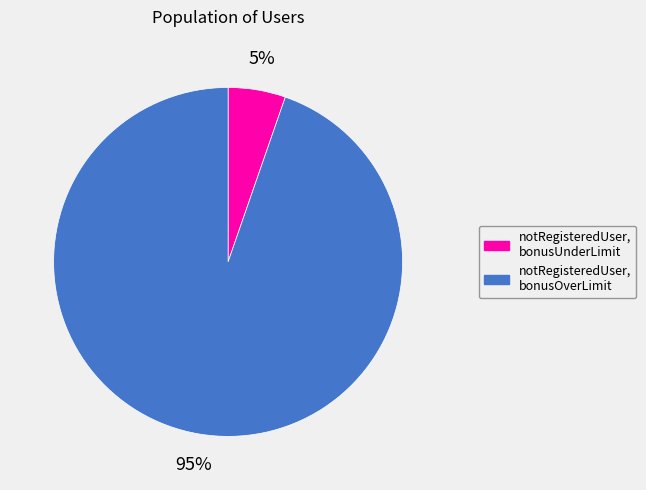

Do notRegisteredUser, bonusUnderLimit and notRegisteredUser, bonusOverLimit together represent more than half of the pie?

Yes